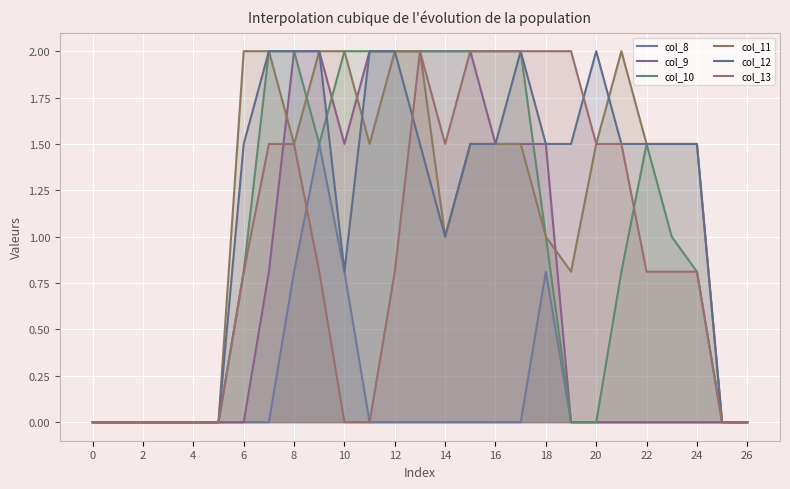

Does the chart display data point markers on the line(s)?

No